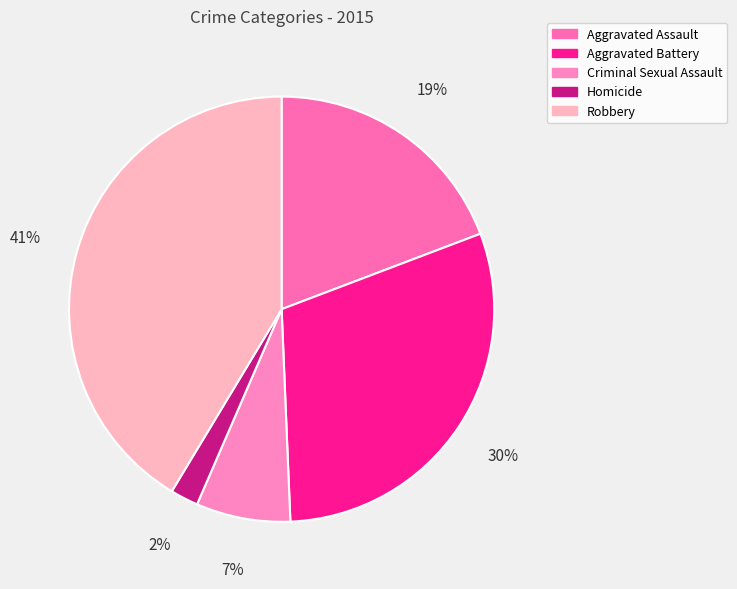

How many slices are in this pie chart?

5